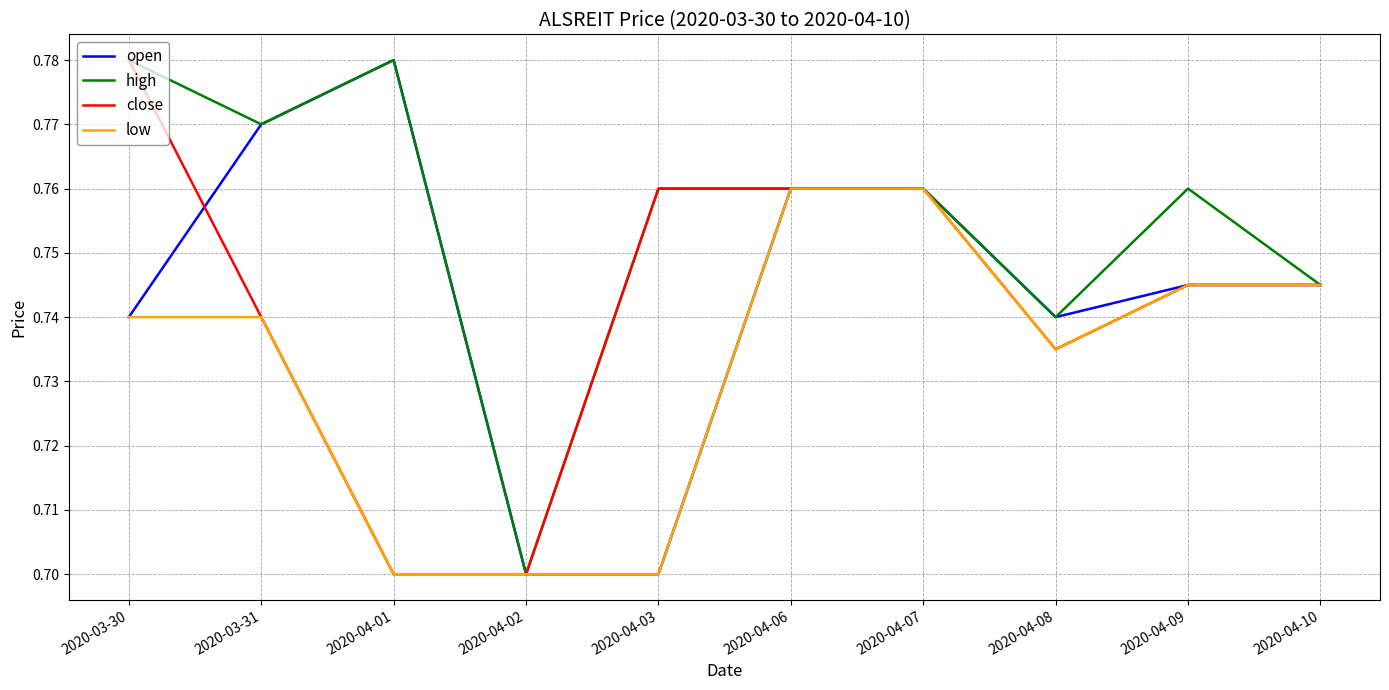

Is it true that high equals 0.7 at 2020-04-02?

True